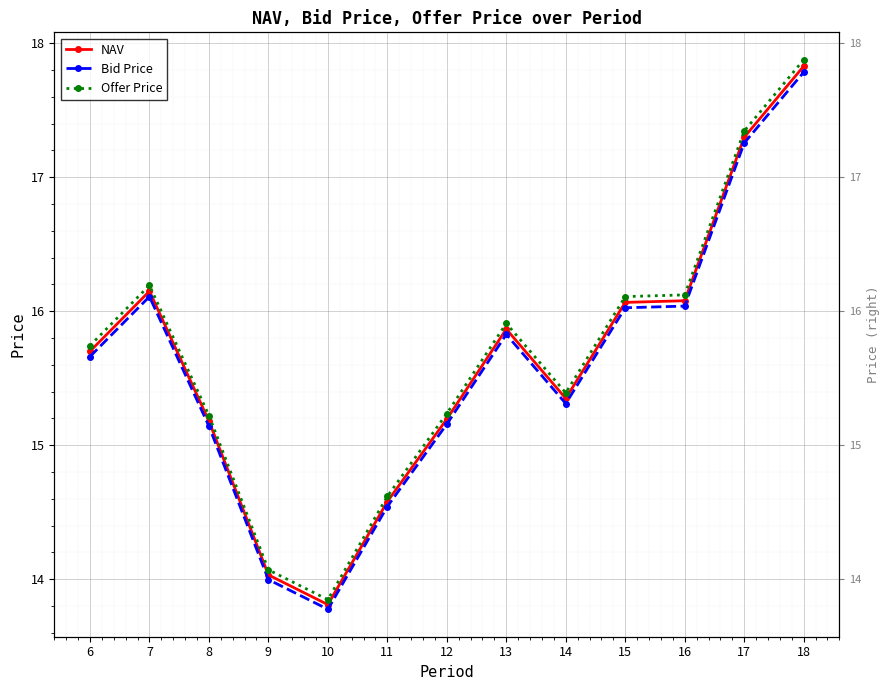

Reading left to right, what are all the values shown in this chart?

NAV: 15.7	16.1	15.2	14.0	13.8	14.6	15.2	15.9	15.3	16.1	16.1	17.3	17.8
Bid Price: 15.7	16.1	15.1	14.0	13.8	14.5	15.2	15.8	15.3	16.0	16.0	17.3	17.8
Offer Price: 15.7	16.2	15.2	14.1	13.8	14.6	15.2	15.9	15.4	16.1	16.1	17.3	17.9